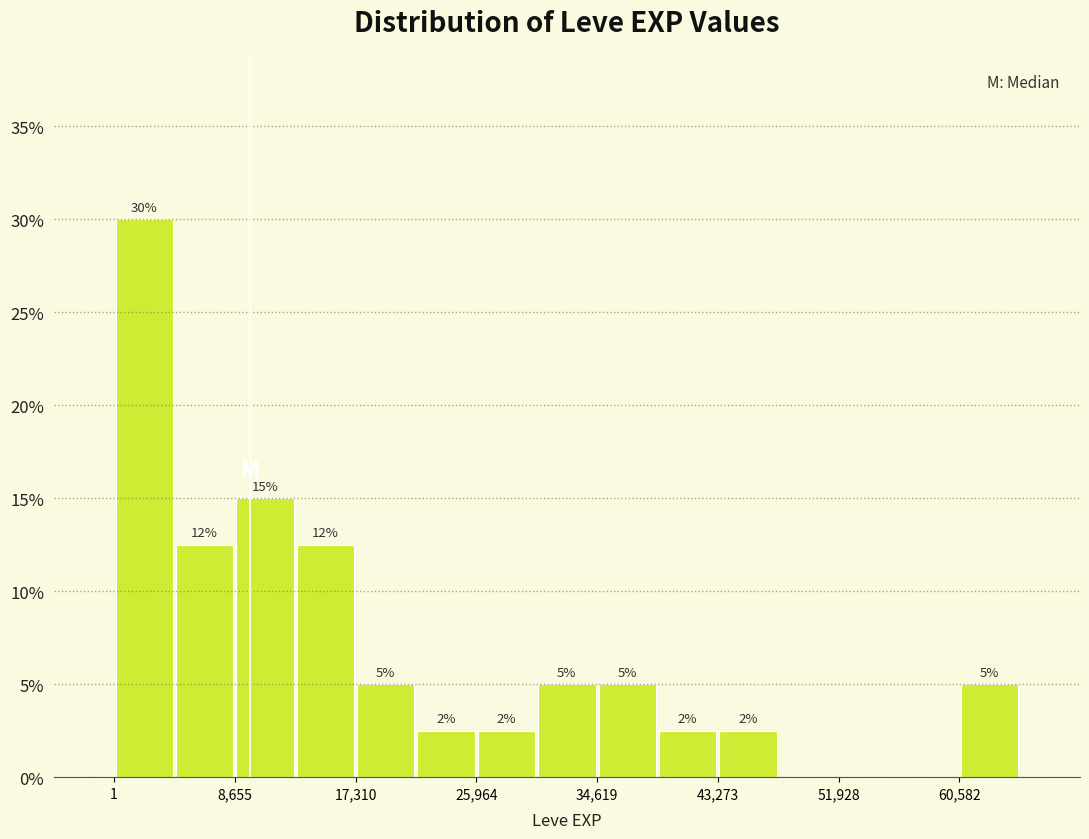

Over which range of the x-axis is the bar tallest?

0 to 4000